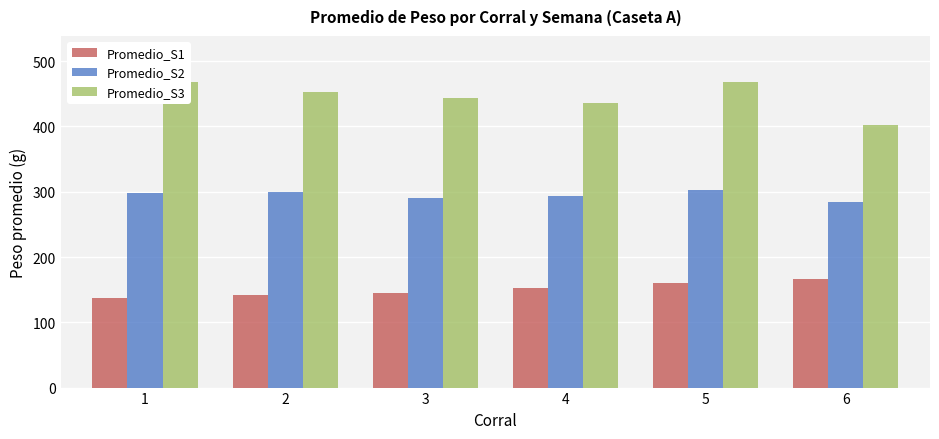

List the labels in order of Promedio_S3 value, smallest first.

6, 4, 3, 2, 5, 1